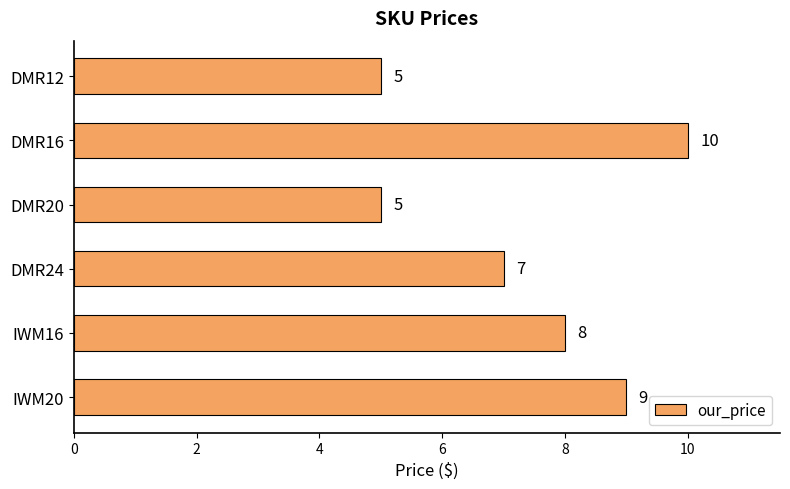

Reading top to bottom, what are all the values shown in this chart?

5	10	5	7	8	9